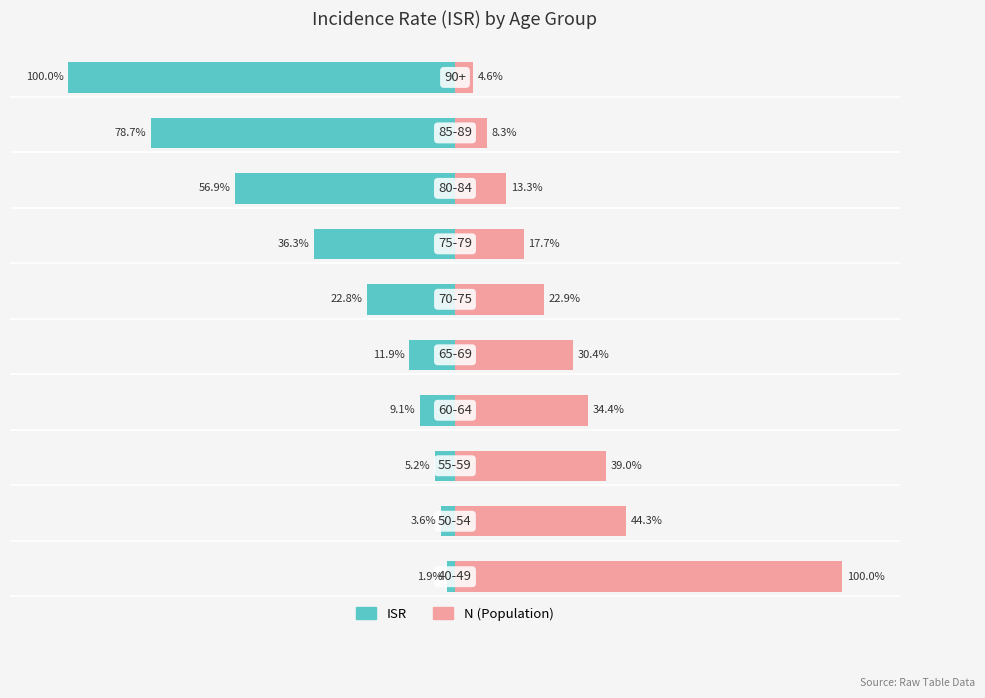

How many groups of bars are there?

10